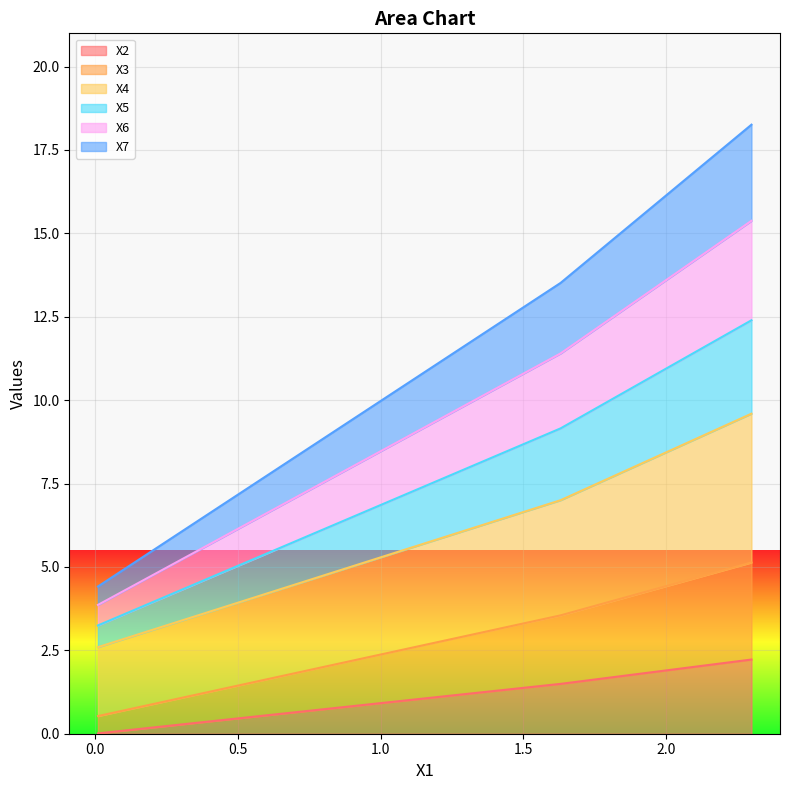

What is the maximum value for X2?

2.2